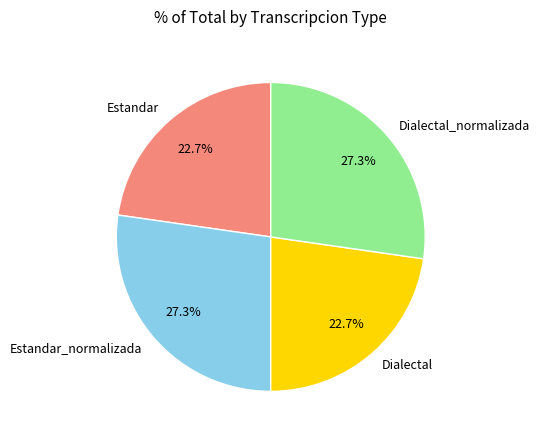

Does Estandar account for over 50% of the chart?

No